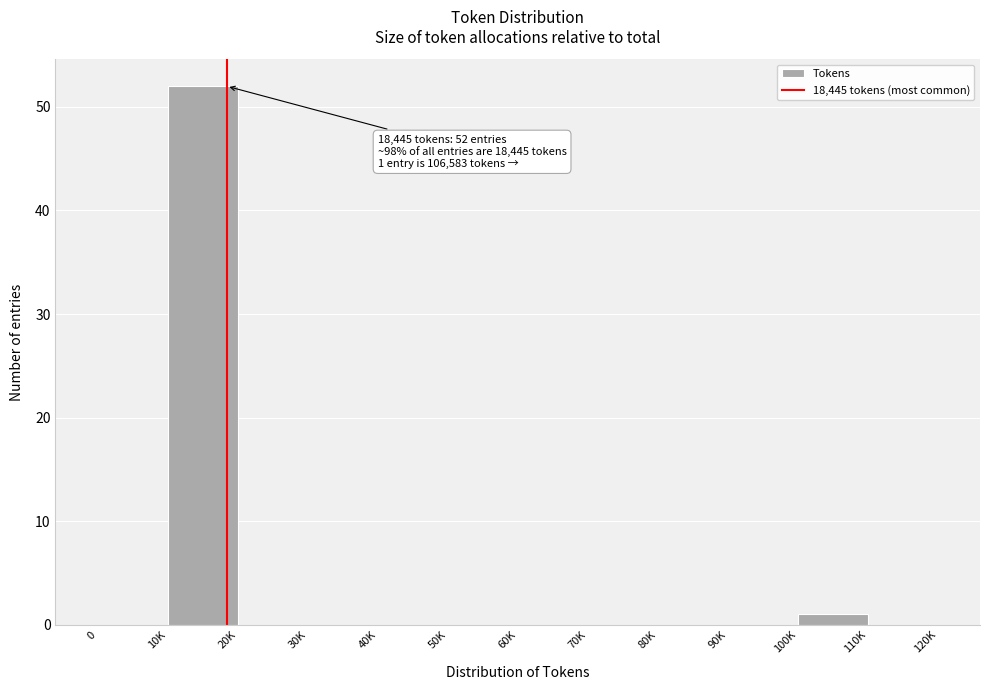

Reading right to left, what are all the values shown in this chart?

110K=0	100K=1	90K=0	80K=0	70K=0	60K=0	50K=0	40K=0	30K=0	20K=0	10K=52	0=0